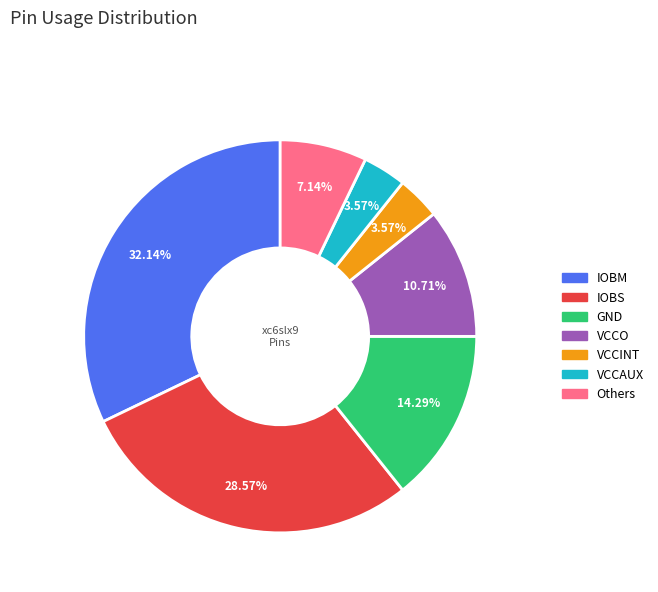

Is there any slice that represents more than half of the pie?

No